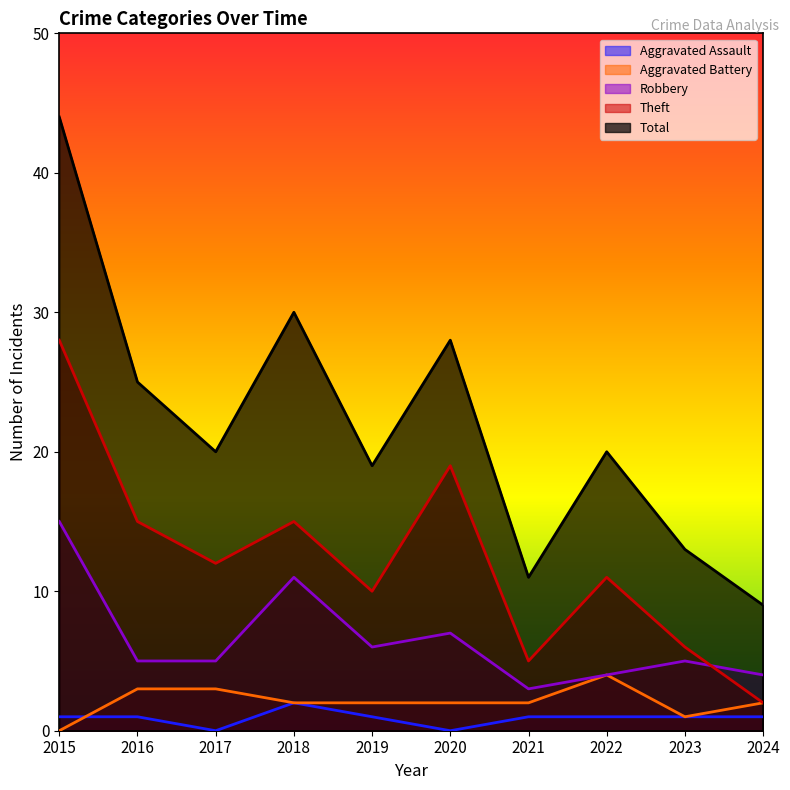

How many lines are shown in the chart?

5